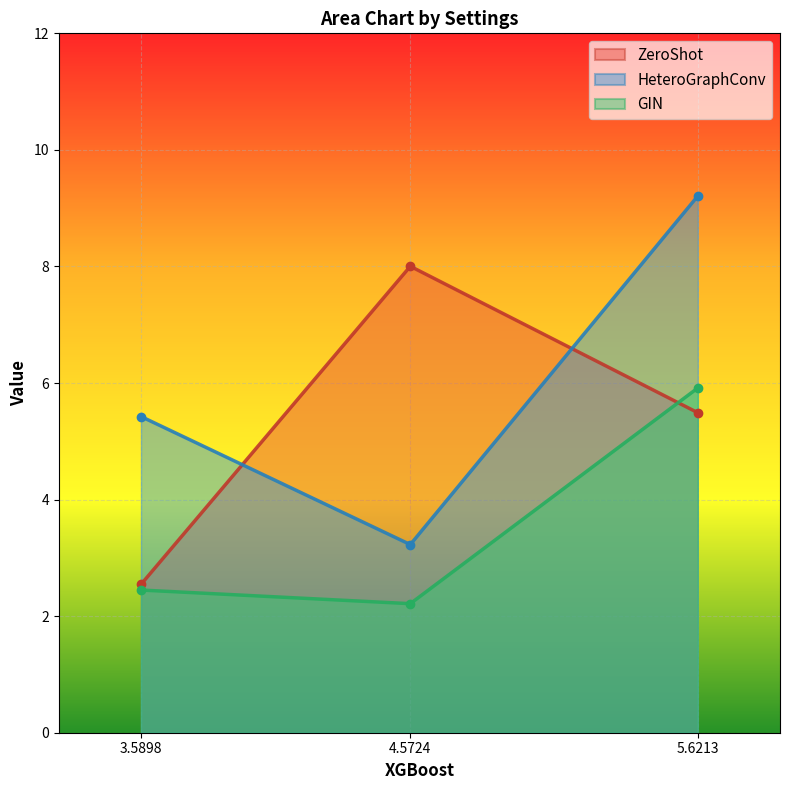

List the series in order of their overall mean, lowest first.

GIN, ZeroShot, HeteroGraphConv